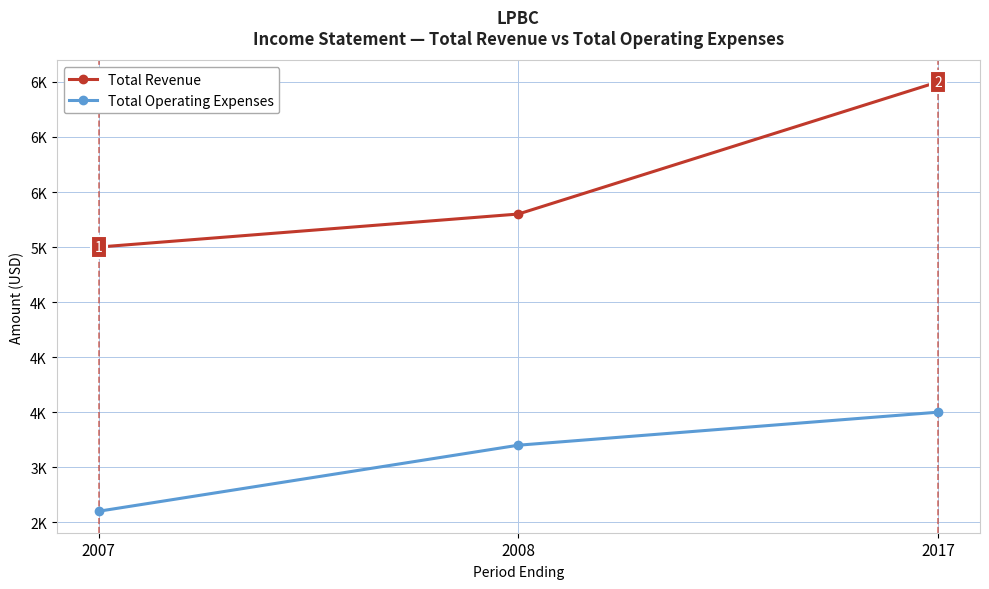

Does the chart have visible grid lines?

Yes